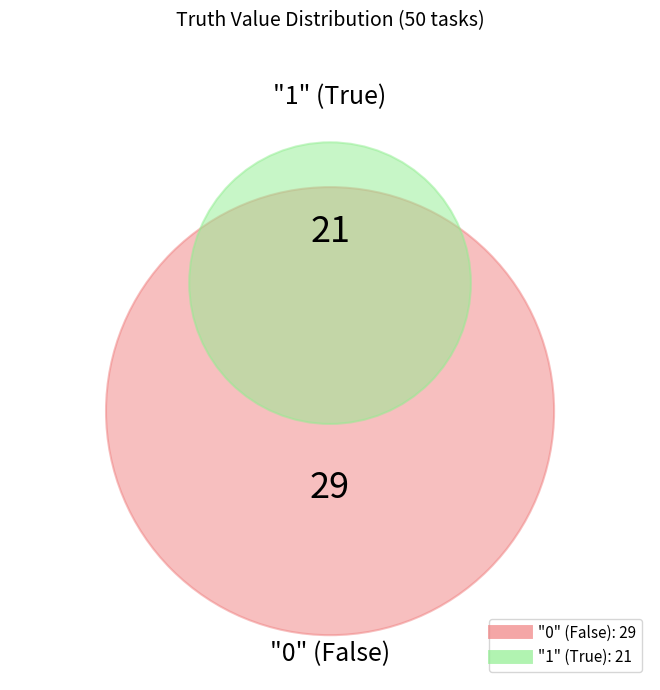

Count the number of slices in the pie.

2